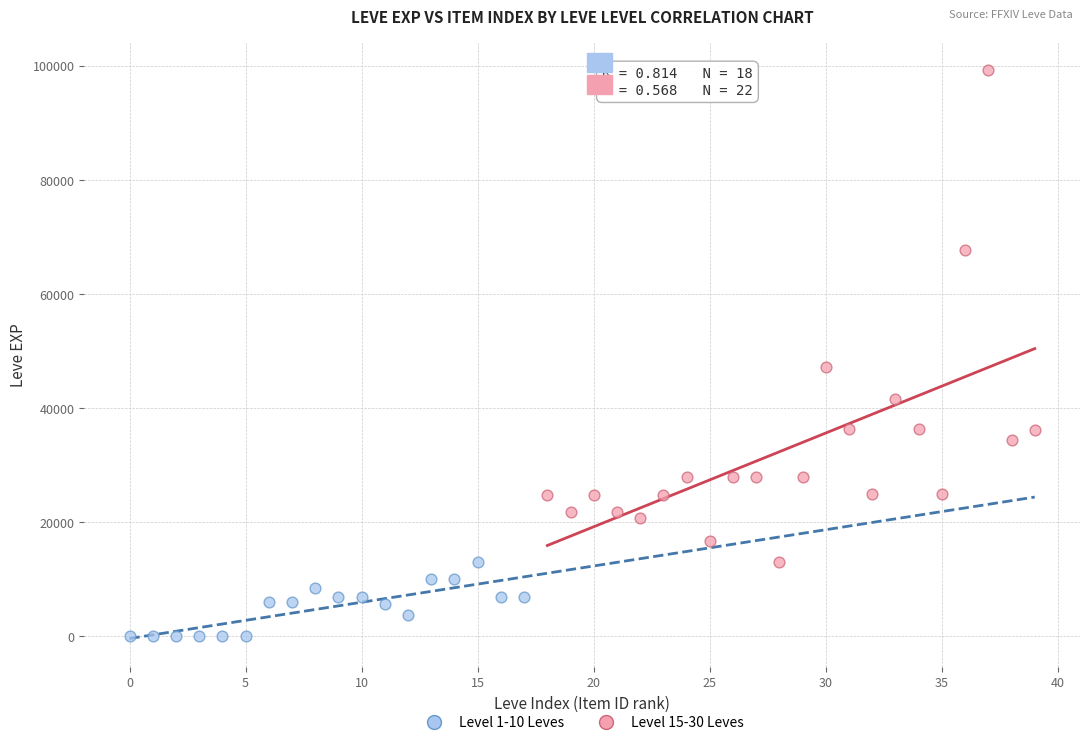

Which series contains the highest Y value?

Level 15-30 Leves